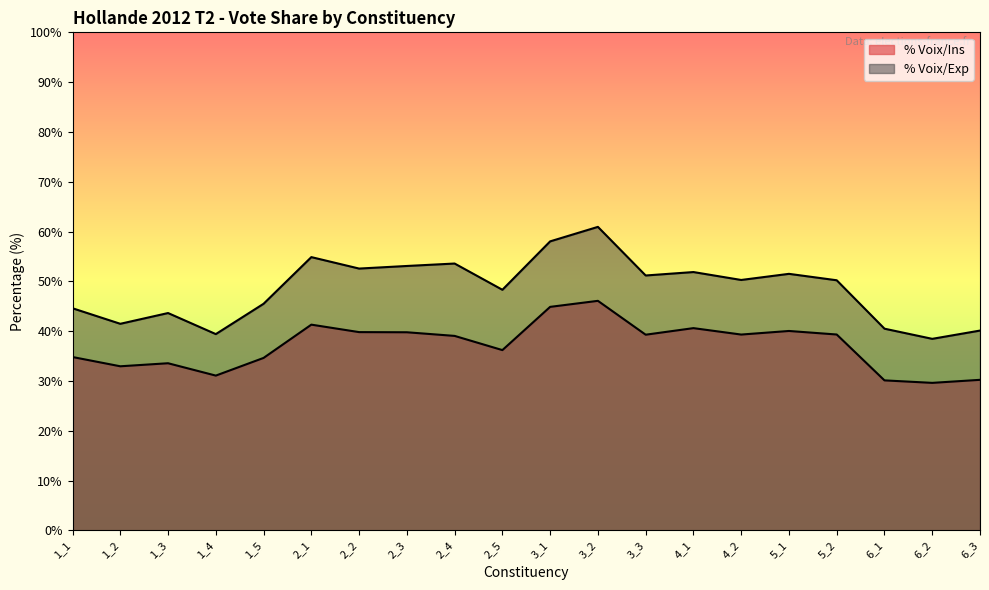

Rank the series by their maximum value, from lowest to highest.

% Voix/Ins, % Voix/Exp